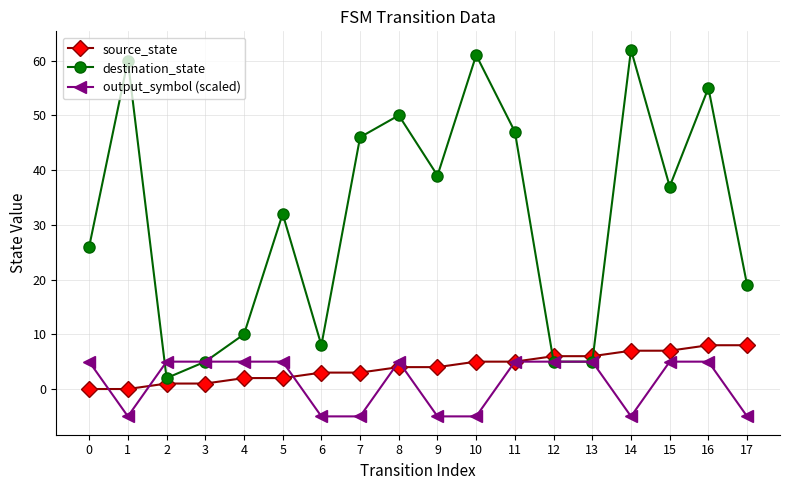

What are all the series names shown in the legend?

source_state, destination_state, output_symbol (scaled)